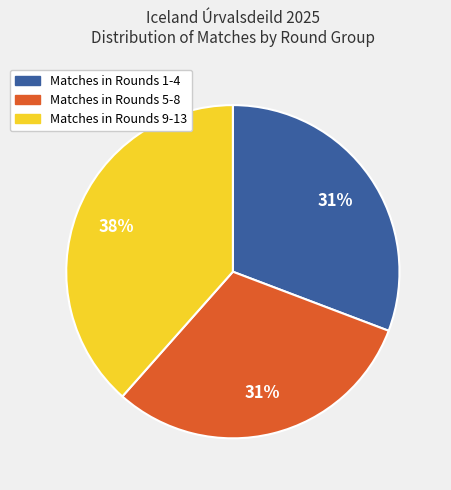

Is there a majority slice in this chart?

No